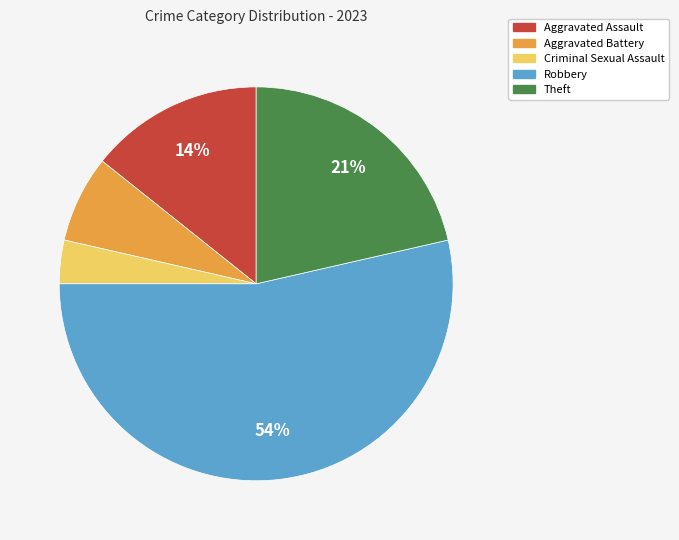

True or false: Robbery accounts for 41% of the total.

False